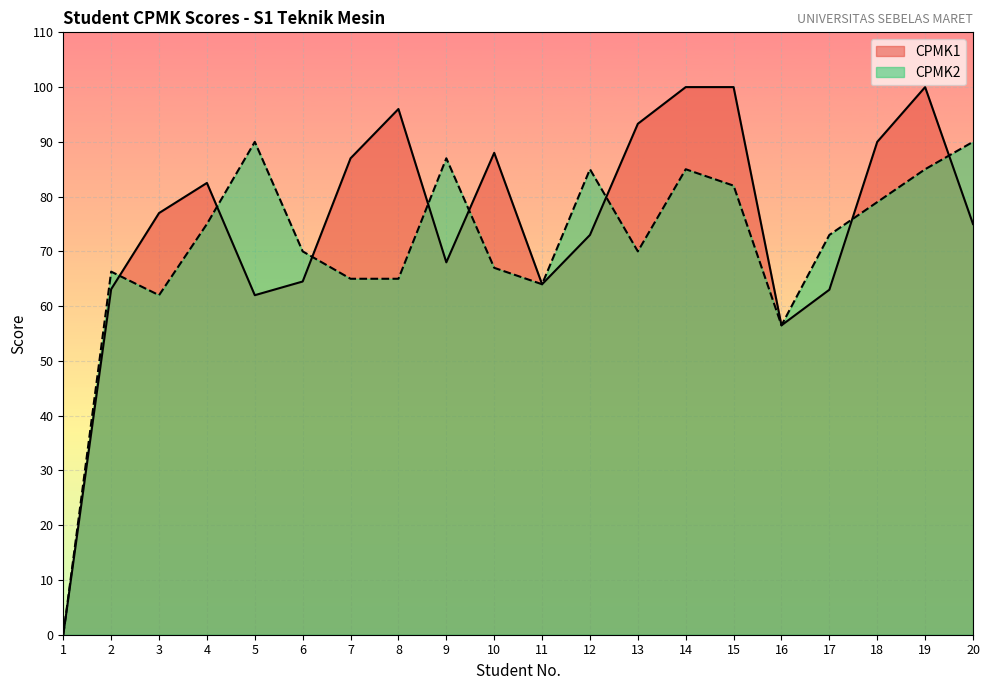

List the series in order of their peak value, lowest first.

CPMK2, CPMK1